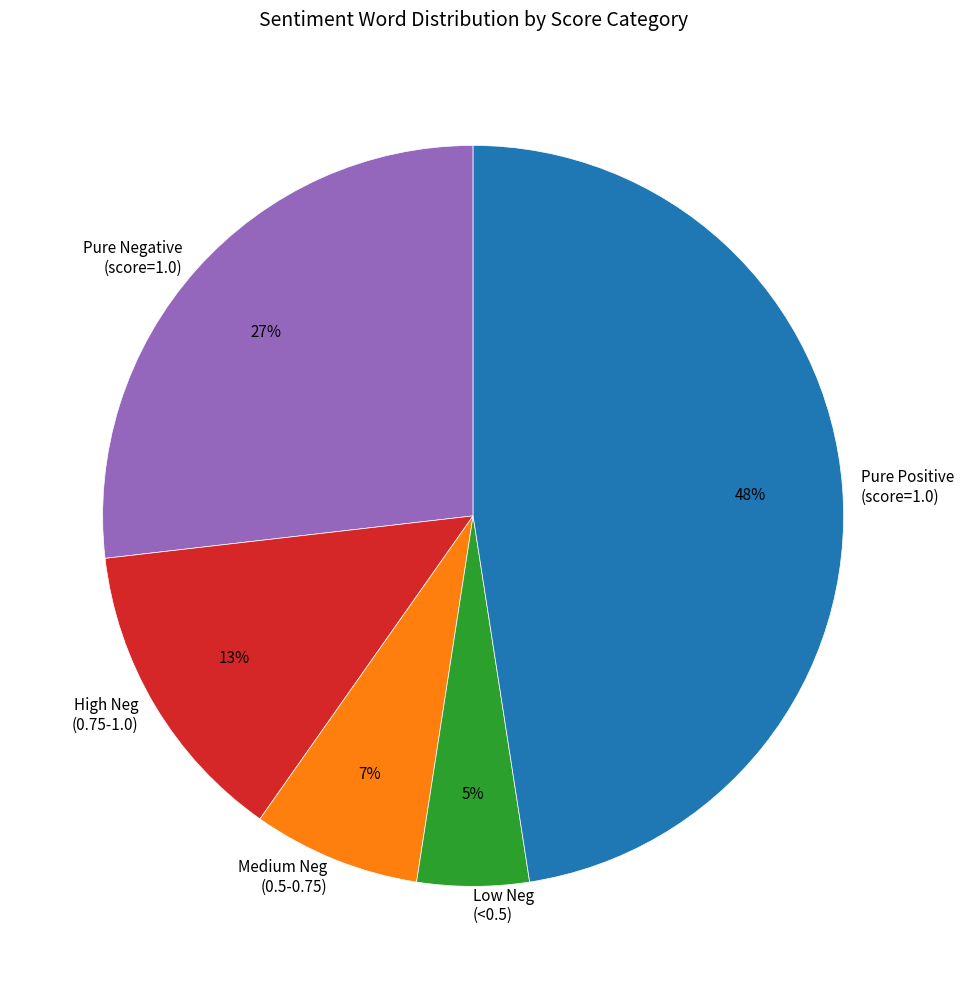

Do Pure Negative (score=1.0) and Pure Positive (score=1.0) together represent more than half of the pie?

Yes